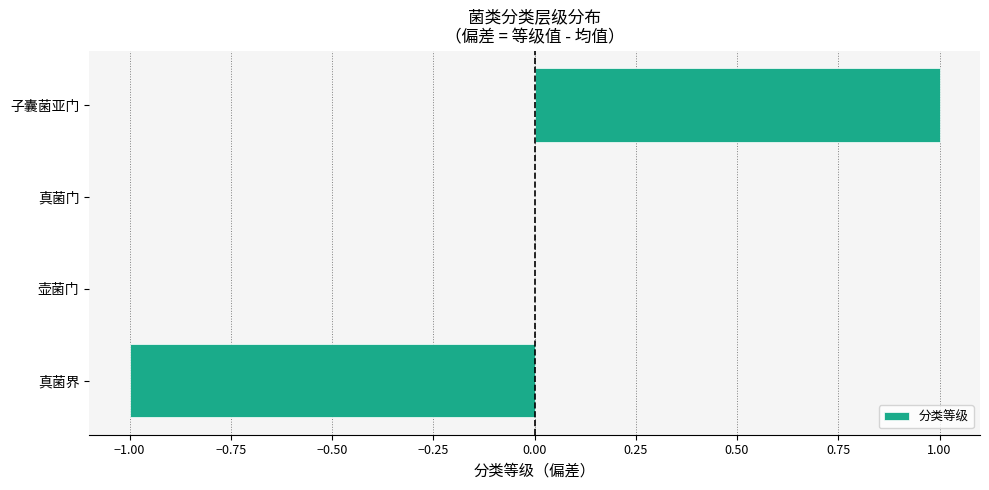

Is it true that the value at 真菌门 is 1?

False